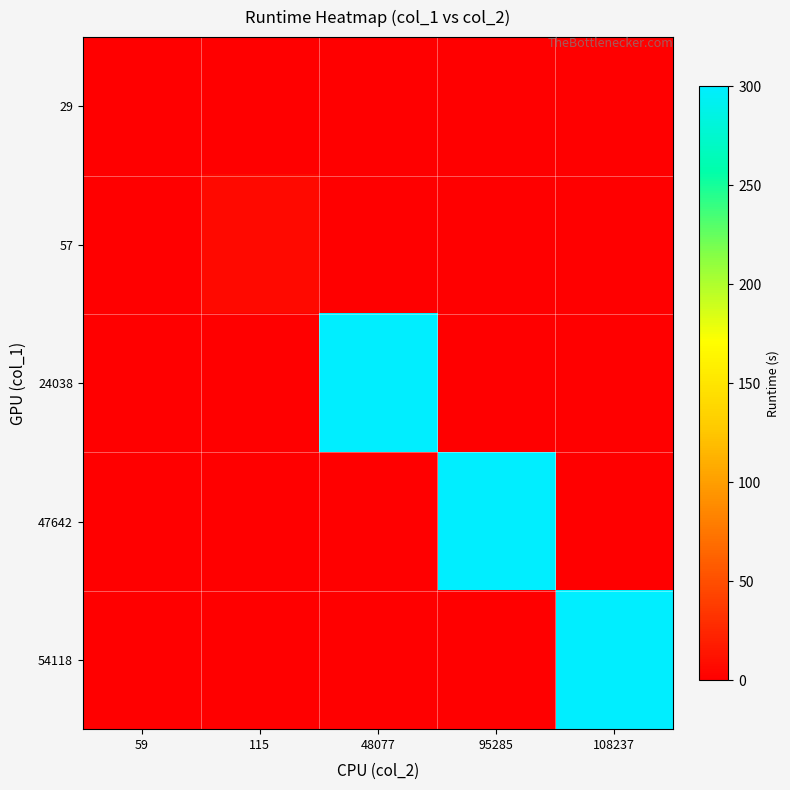

Which has a higher value, 95285 or 108237?

95285